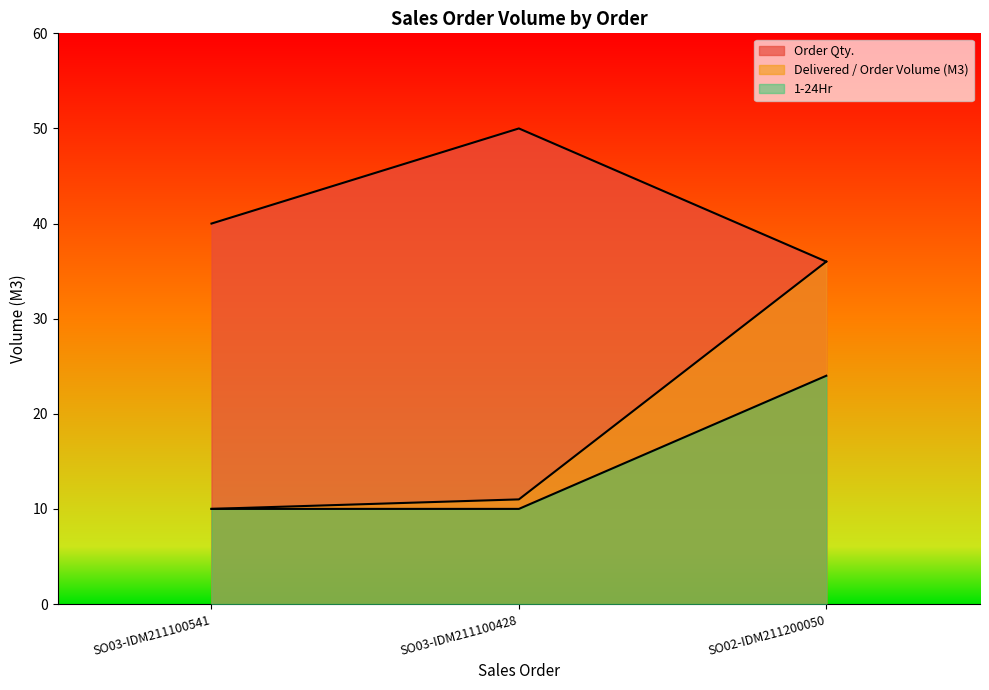

What is the label of the 2nd point from the left?

SO03-IDM211100428